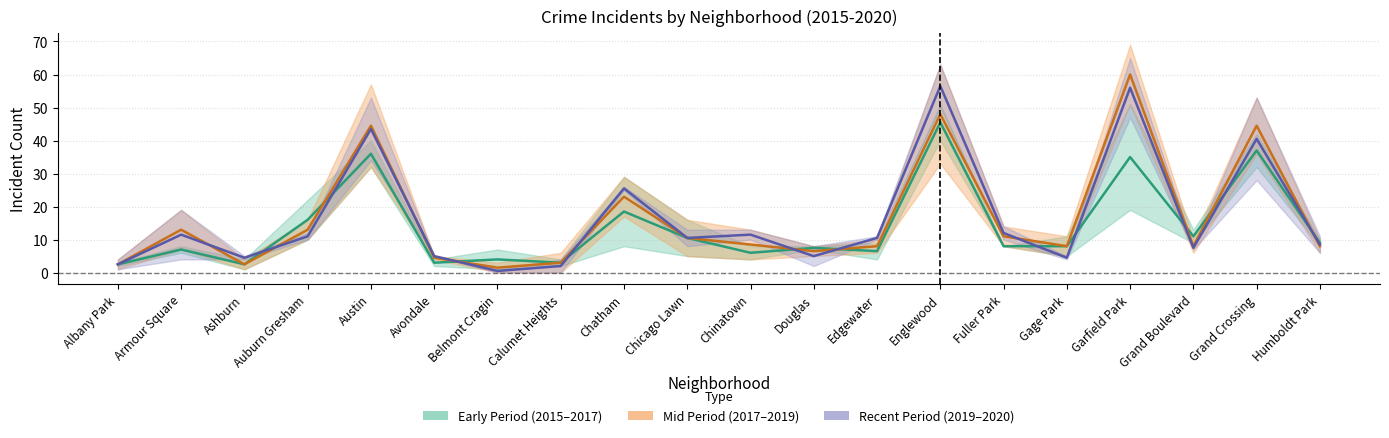

Which series ends up on top after the final intersection of Recent Period (2019-2020) and Mid Period (2017-2019)?

Recent Period (2019-2020)